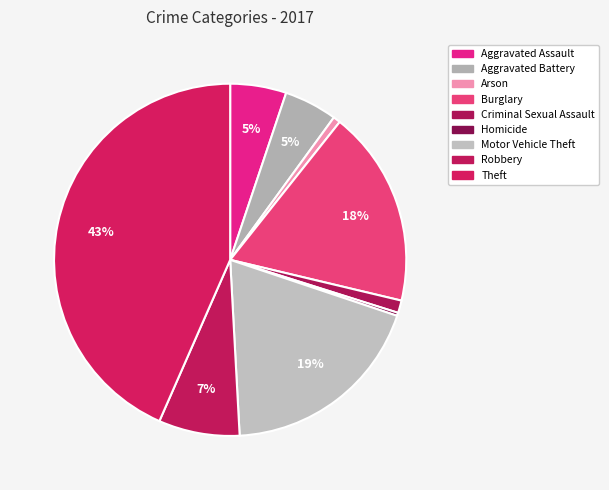

Which category has the biggest portion of the pie?

Theft